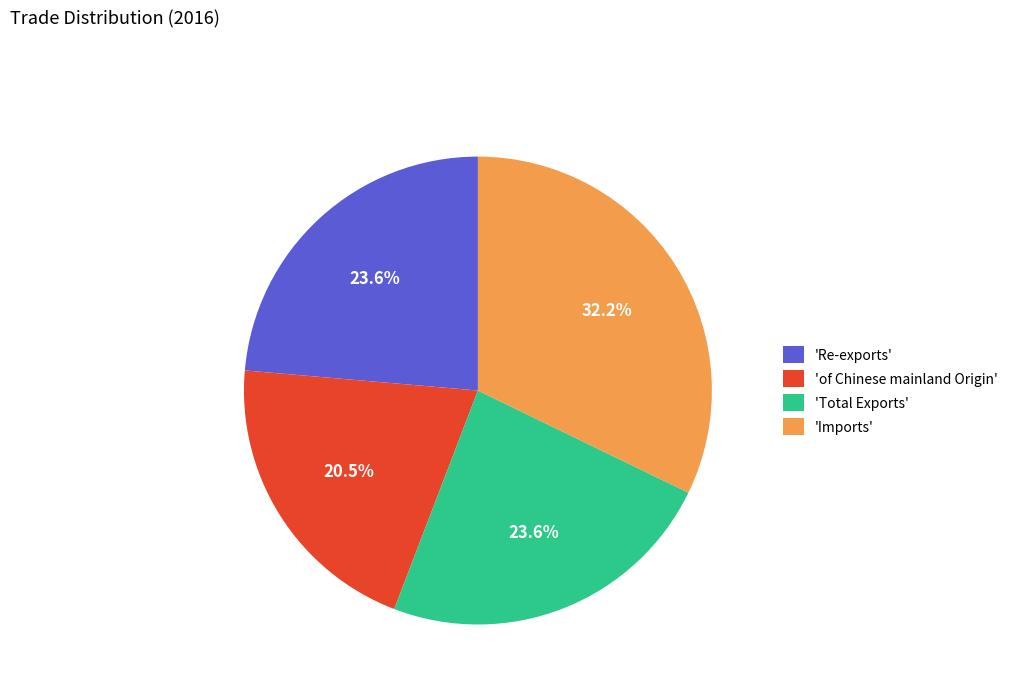

Is there any slice that represents more than half of the pie?

No